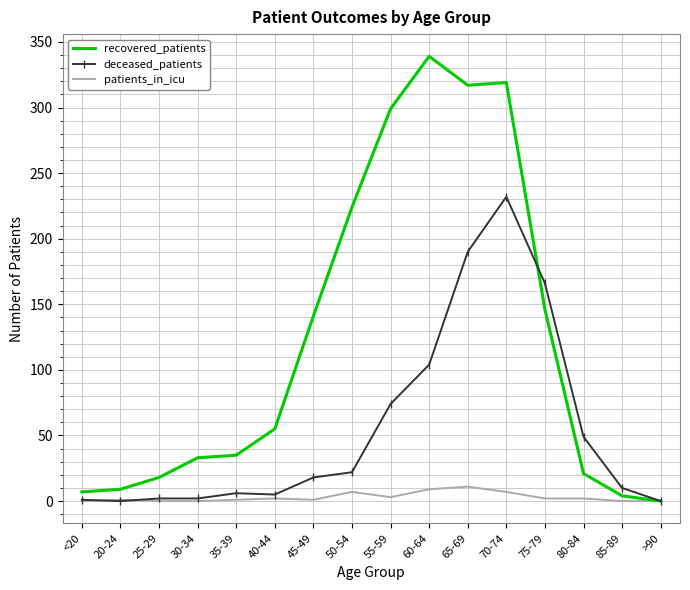

List the series in order of their overall mean, highest first.

recovered_patients, deceased_patients, patients_in_icu